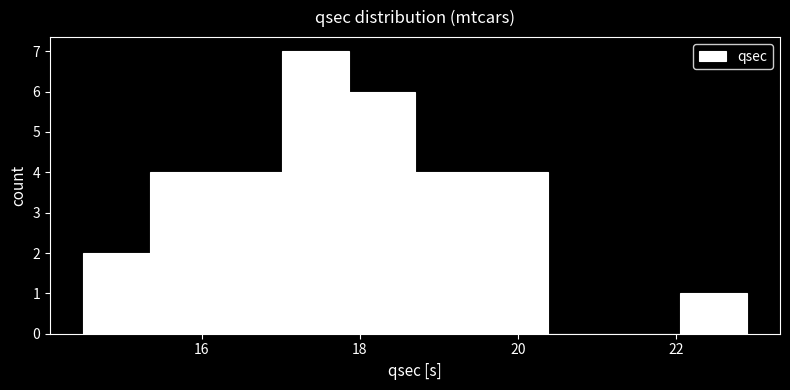

Which range on the x-axis has the tallest bar?

17.02 to 17.86